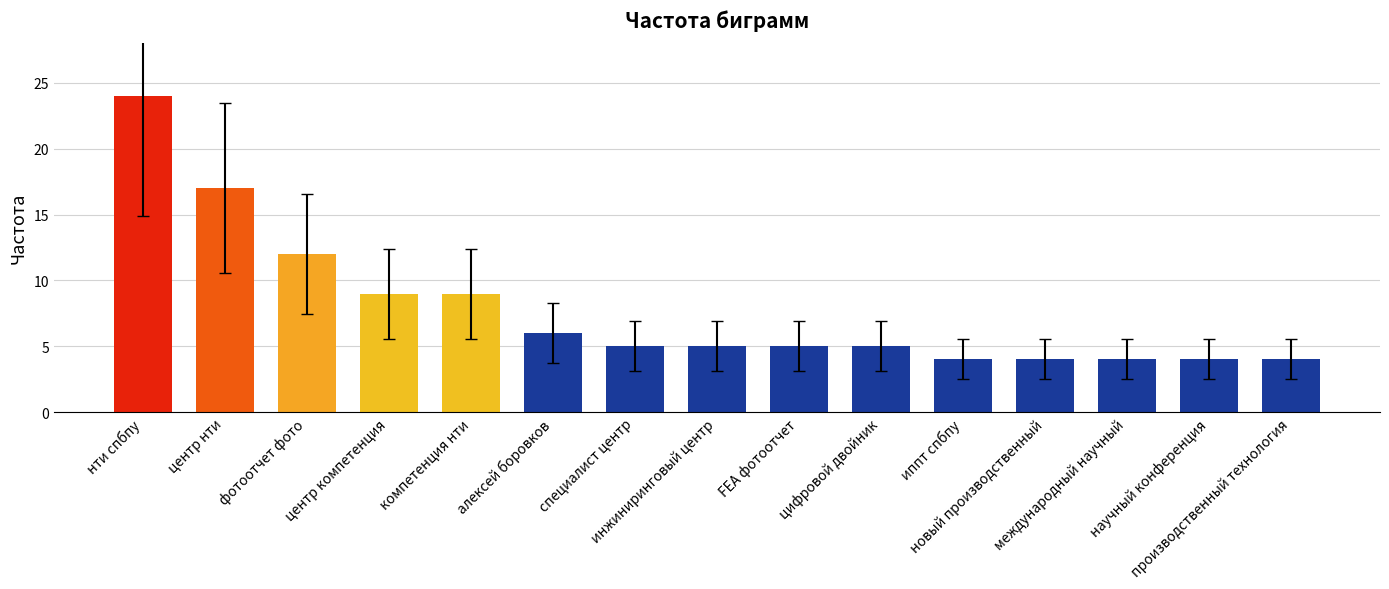

What is the difference between the second highest and minimum values?

13